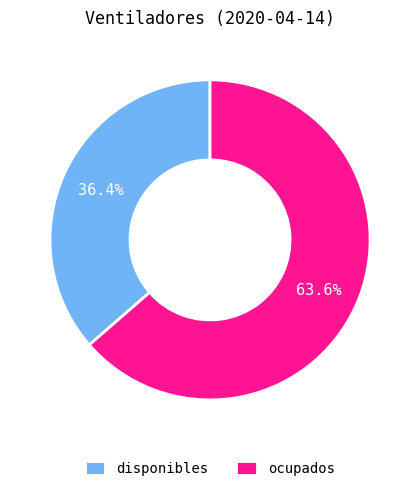

The ocupados slice represents 64% of the pie. True or false?

True